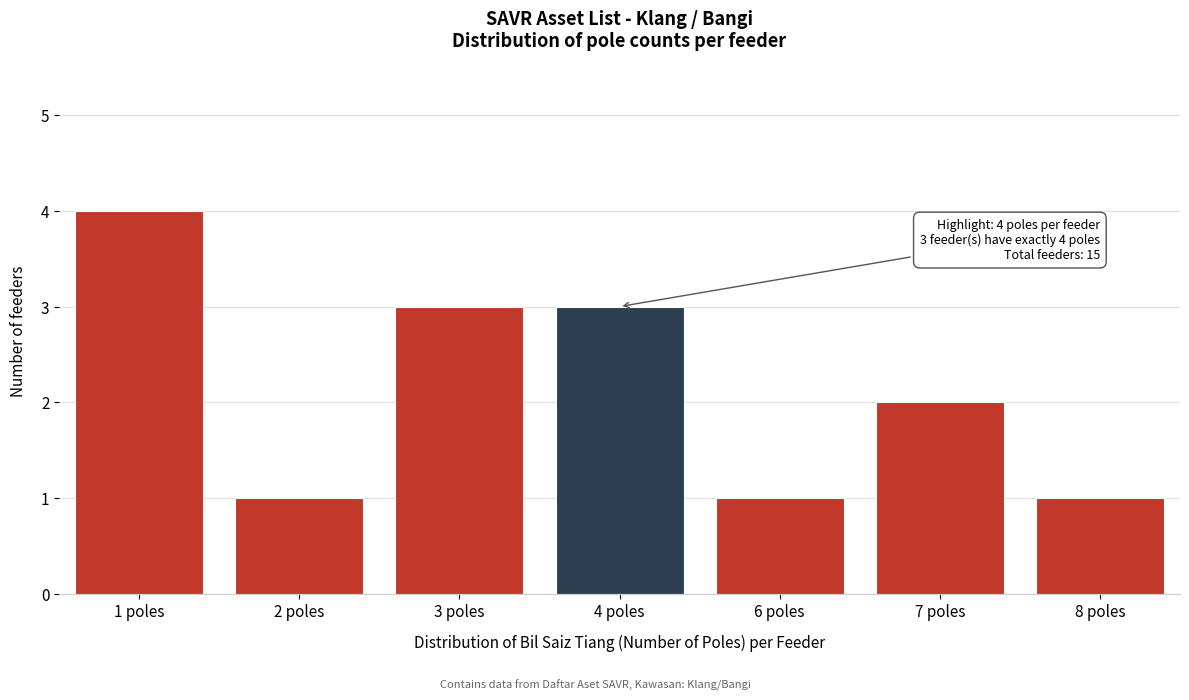

Reading left to right, extract all data points from this chart.

1 poles=4	2 poles=1	3 poles=3	4 poles=3	6 poles=1	7 poles=2	8 poles=1